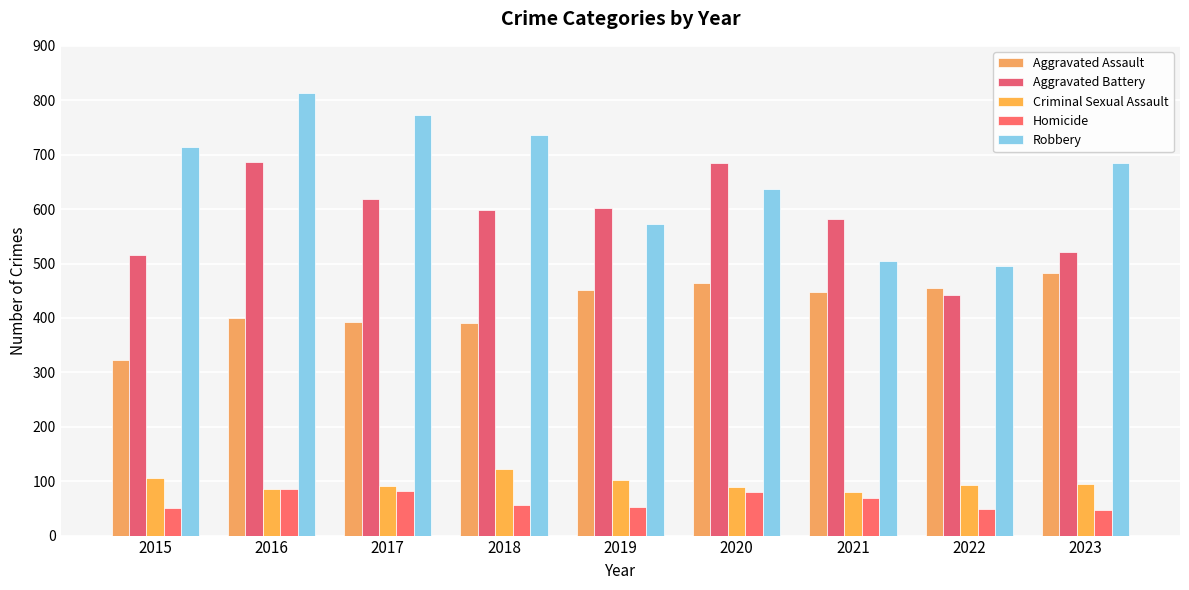

Which series has the largest total across all categories?

Robbery